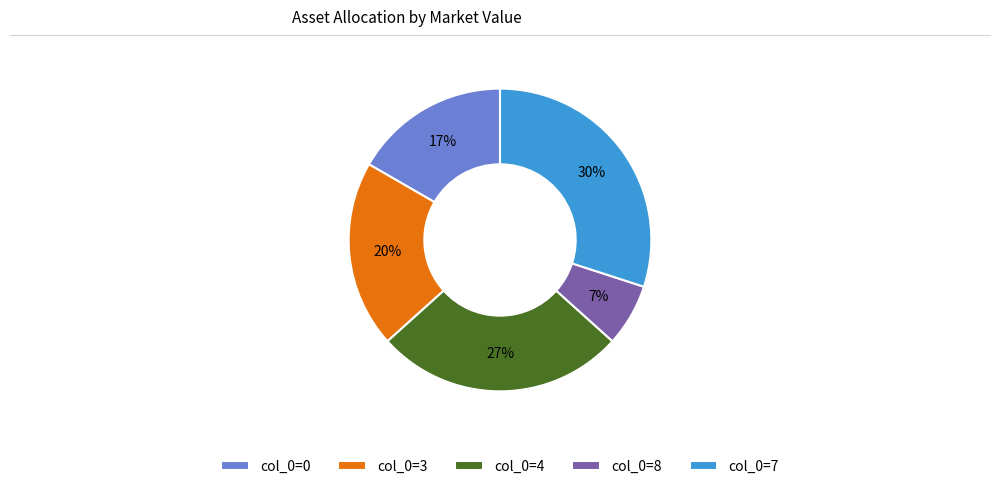

Which category has the biggest portion of the pie?

col_0=7